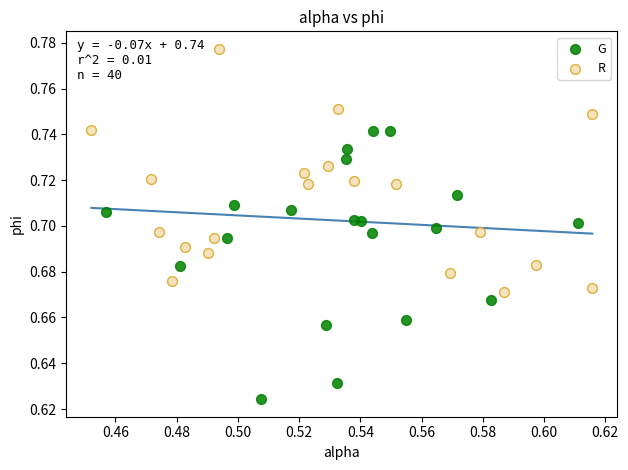

Which series reaches the maximum Y coordinate?

R